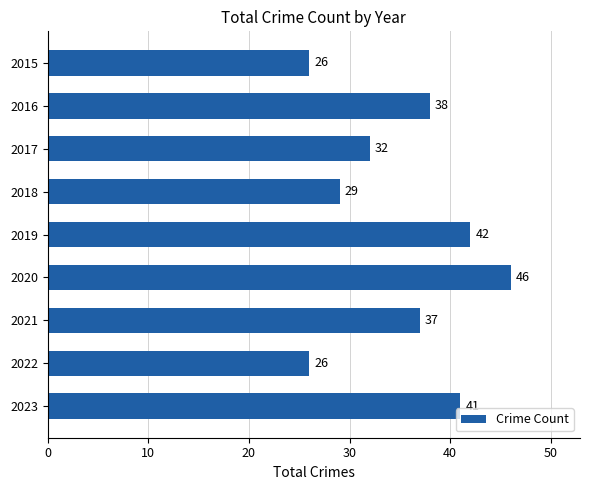

Between 2020 and 2015, which is larger?

2020